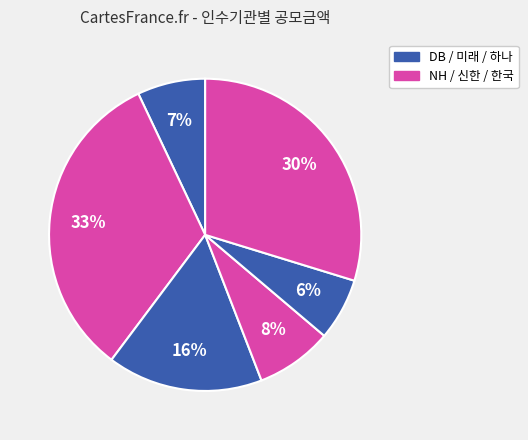

Count the number of slices in the pie.

6